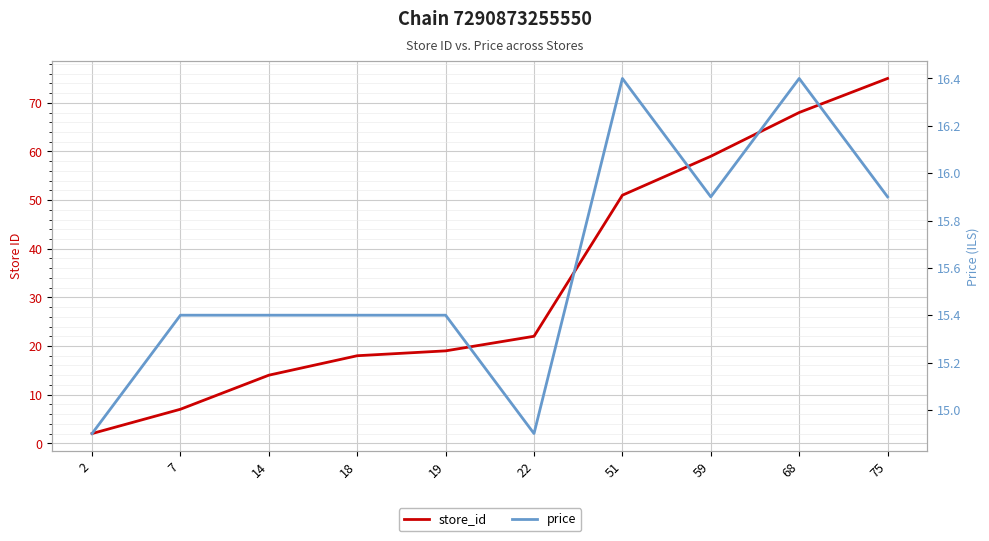

What is the spread (max minus min) of values at 18?

2.6